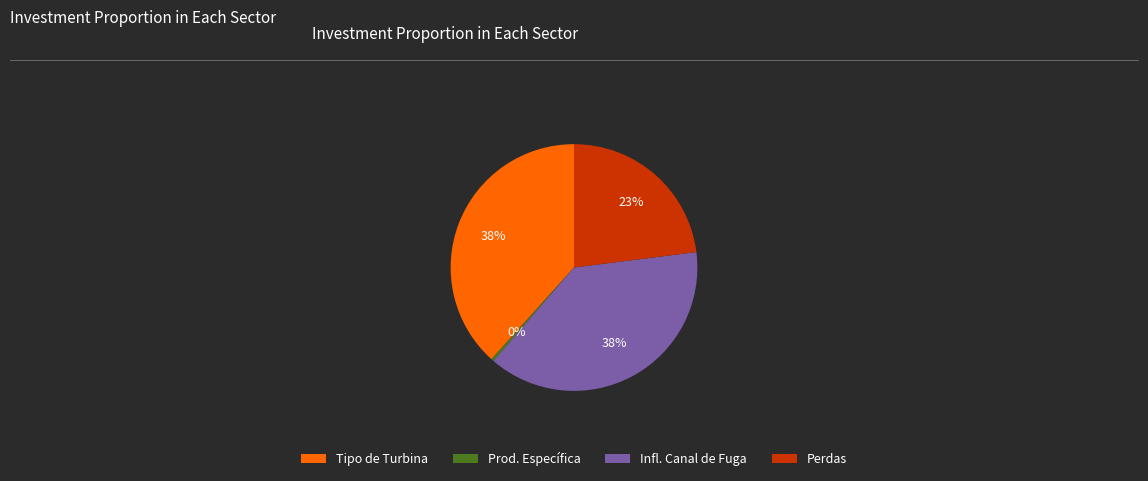

To the nearest percent, what is the average slice percentage?

25%